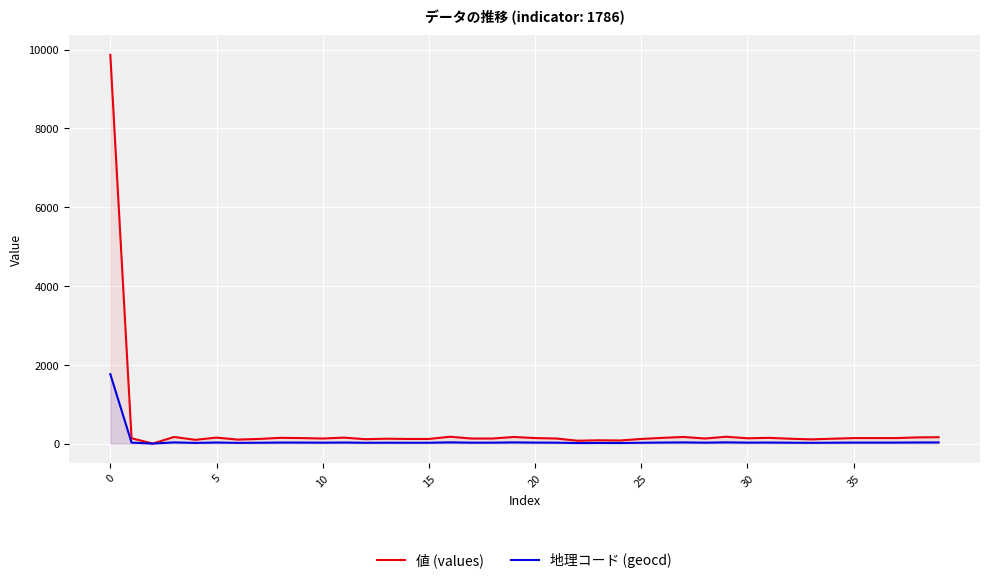

Which series has the largest range (max minus min)?

値 (values)